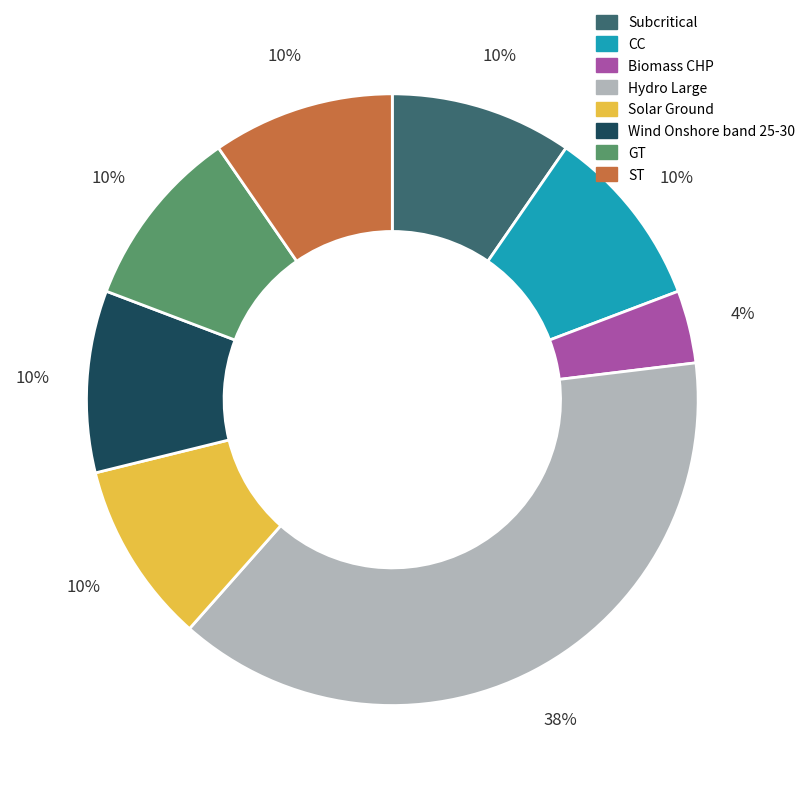

How many slices are in this pie chart?

8